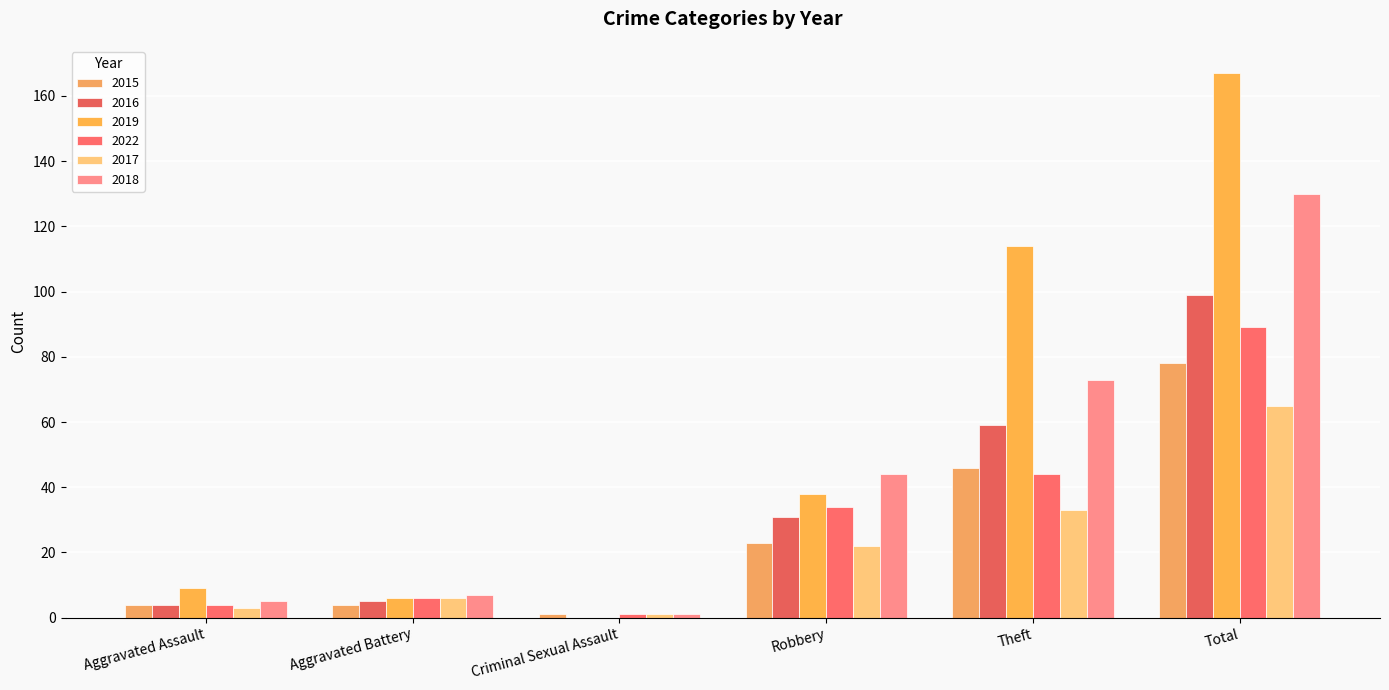

What is the value of the 2016 bar at the 5th from the left?

59